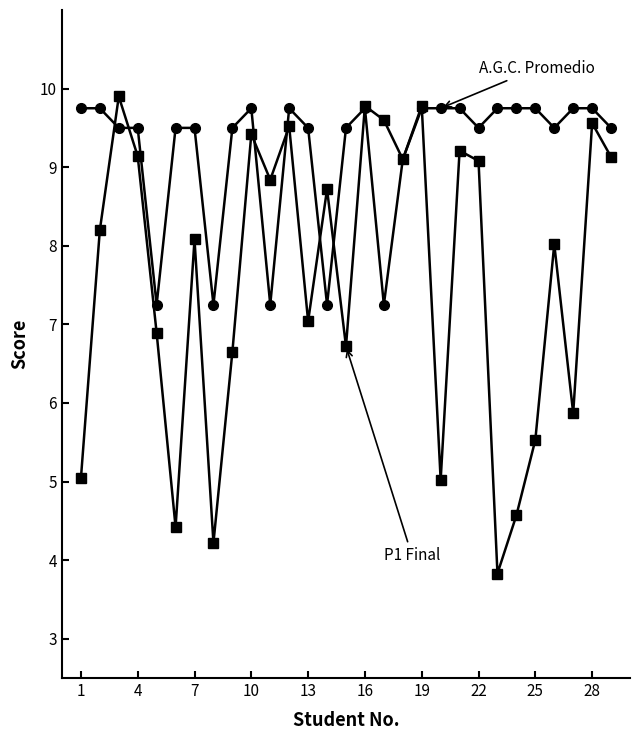

What is the greatest value displayed?

9.9